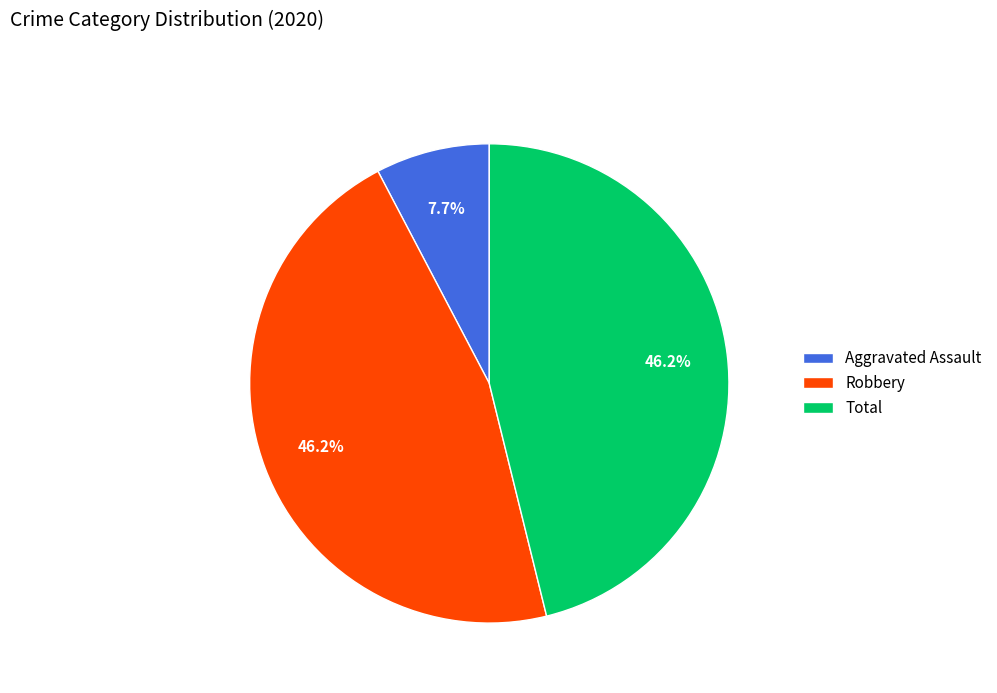

To the nearest percent, what is the difference between the largest and smallest slice percentages?

38%